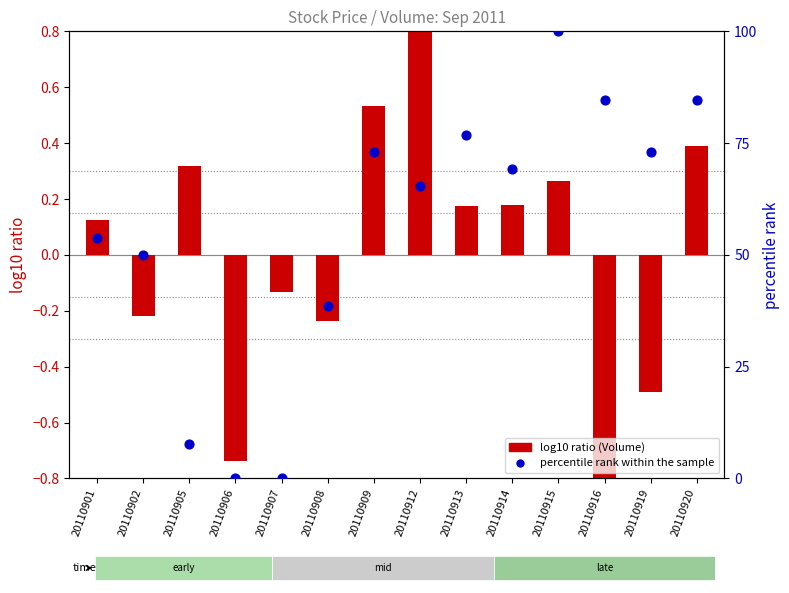

Which series contains the highest Y value?

percentile rank within the sample